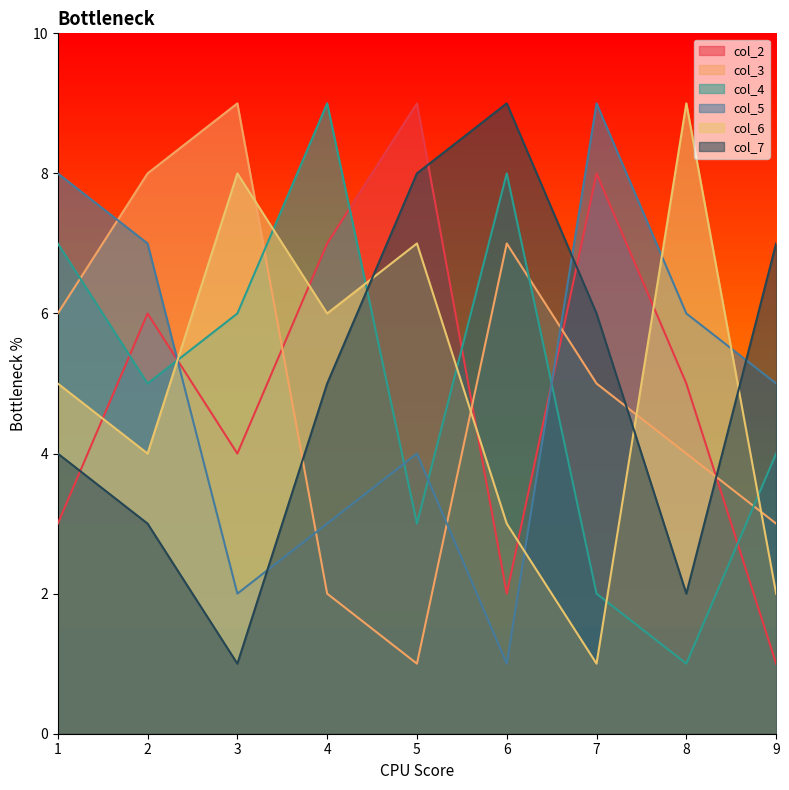

Count the number of categories in the chart.

9